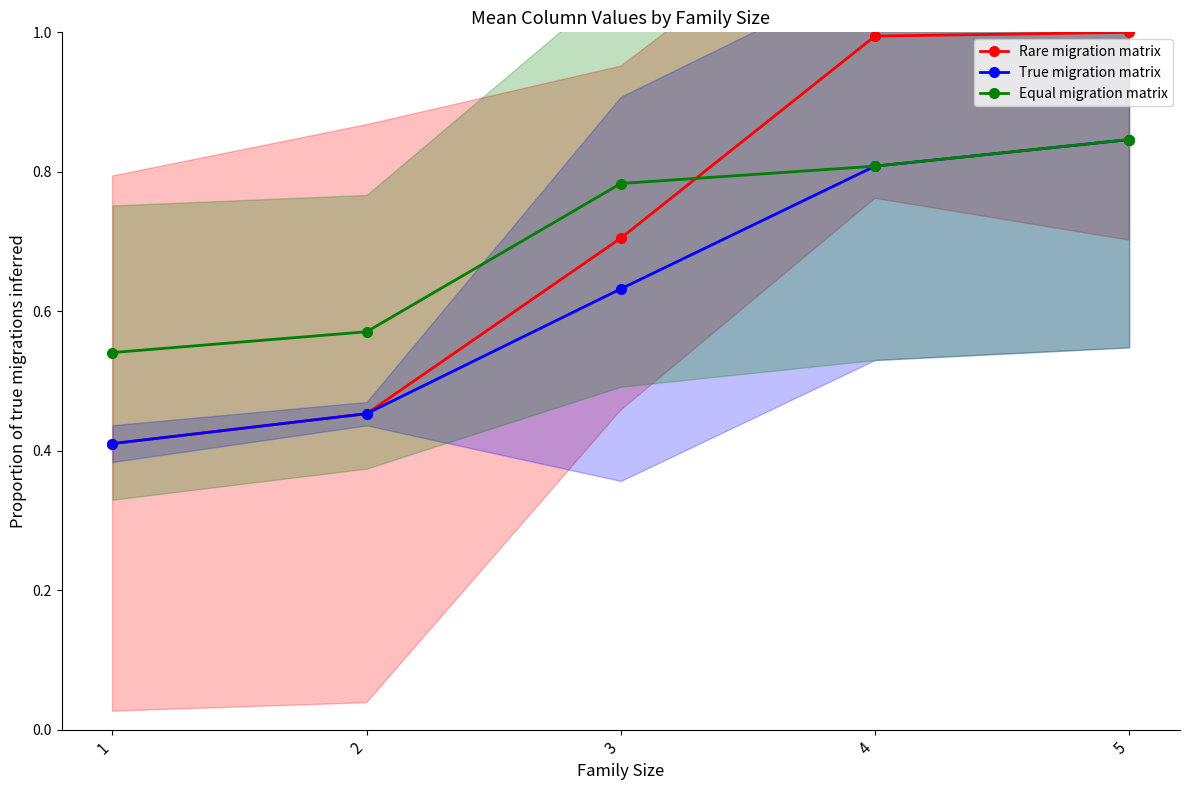

How many Equal migration matrix values are between 0 and 1?

5